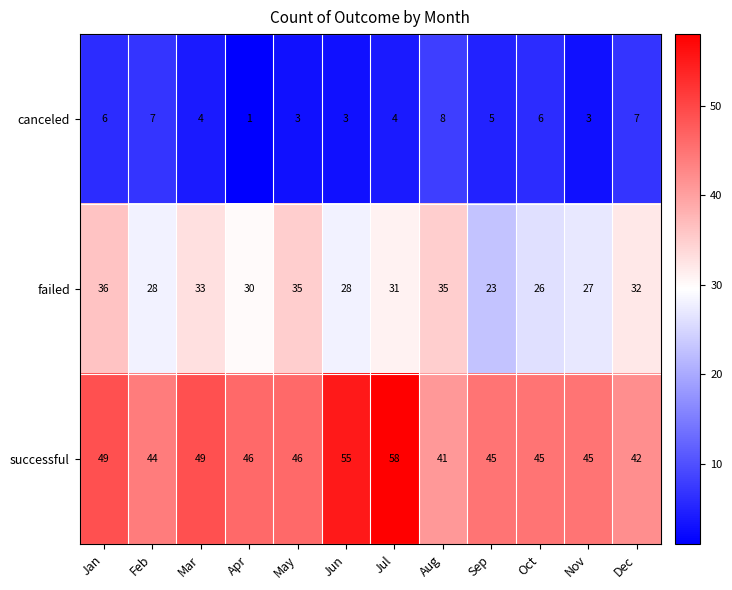

At which label does canceled first exceed 5?

Jan